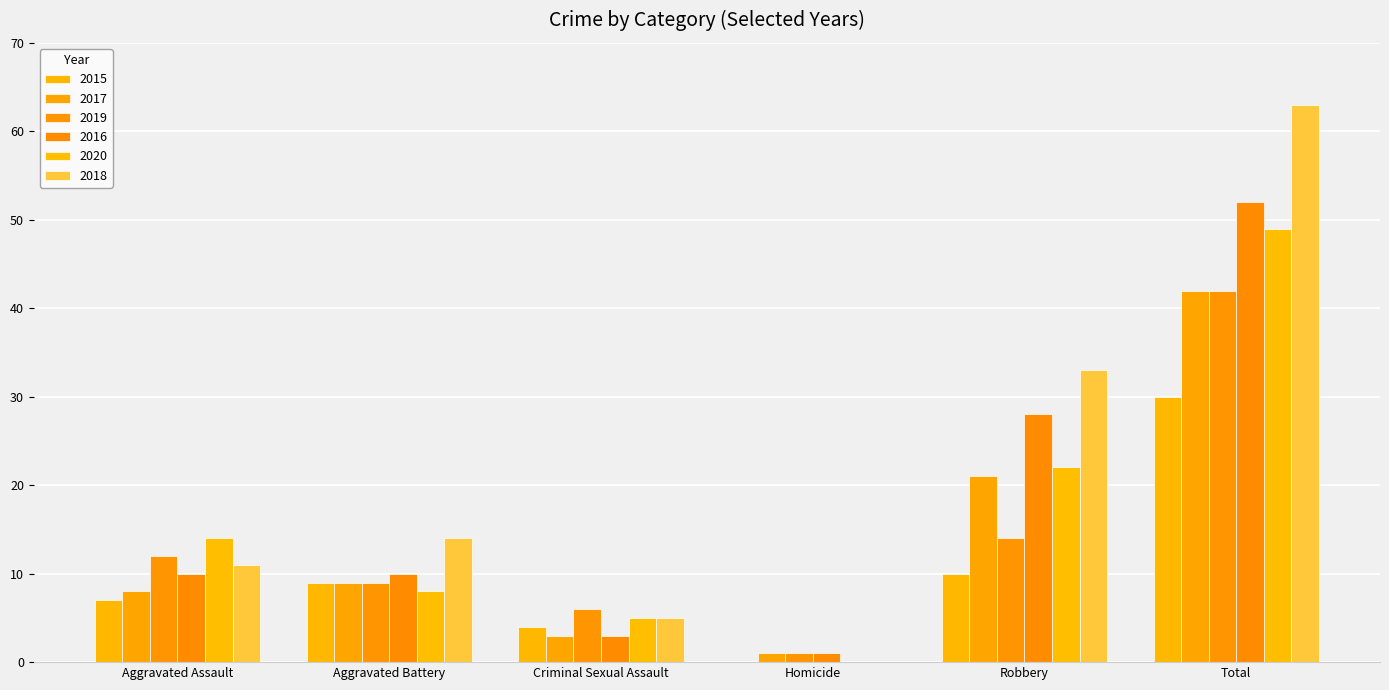

What is the difference between the maximum and minimum values in the 2019 series?

41